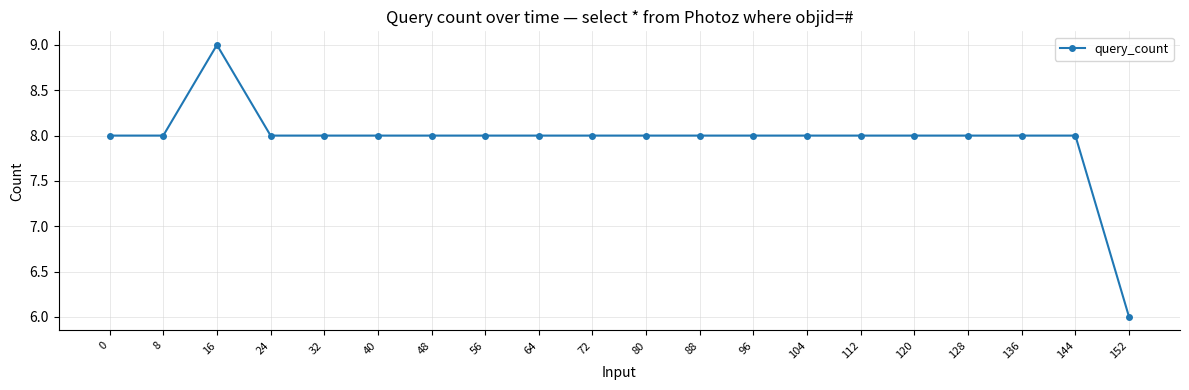

What is the maximum value shown in the chart?

9